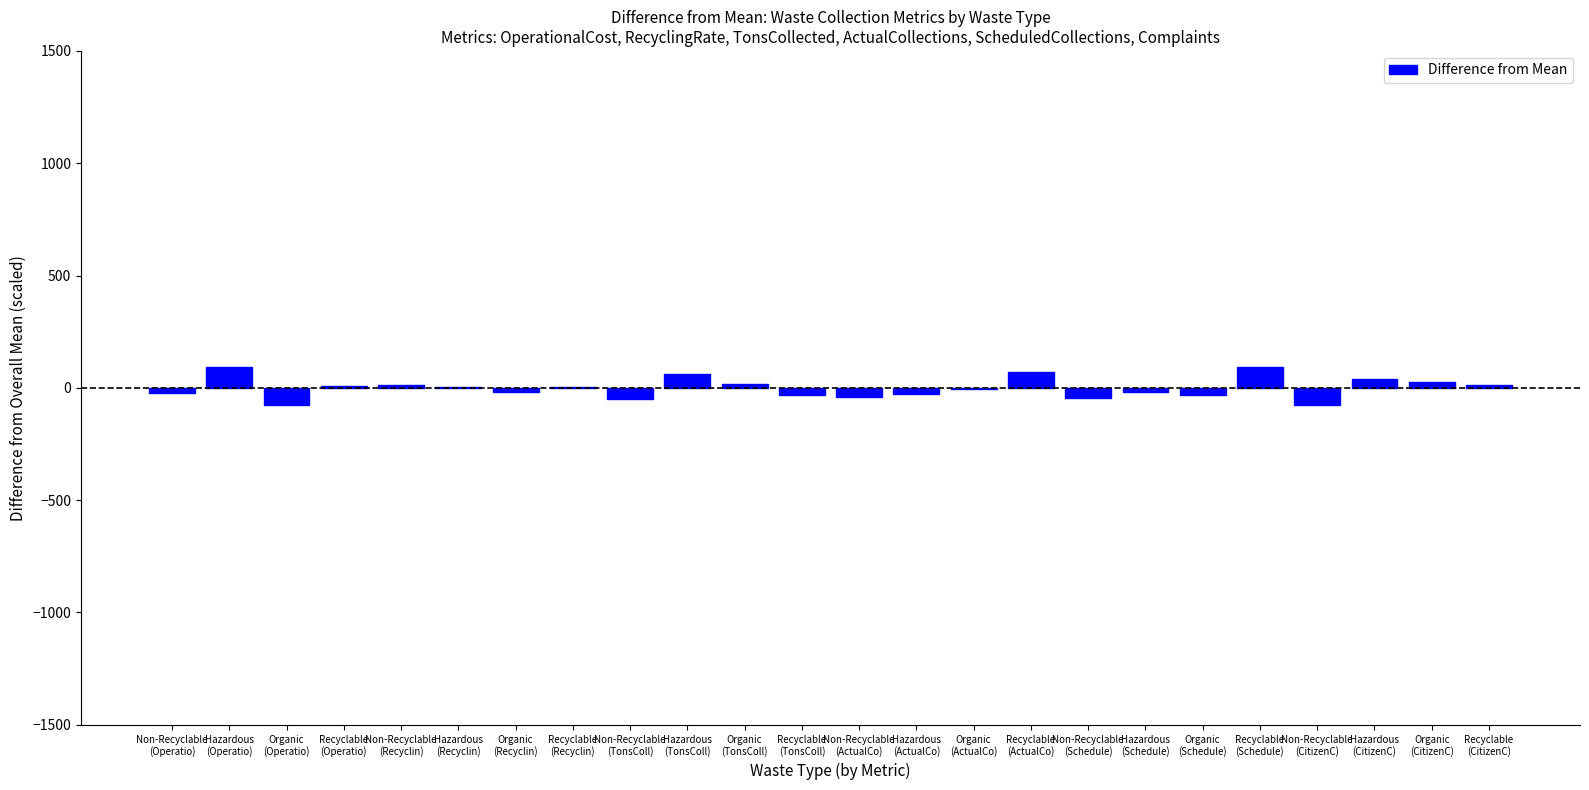

True or false: the data shows 11.4 at Non-Recyclable
(Recyclin).

True